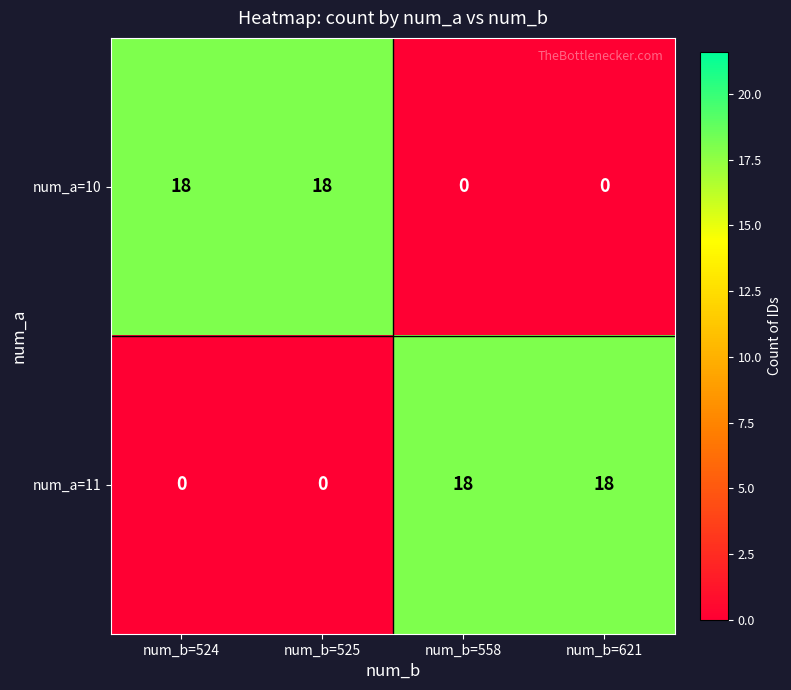

What is the difference between the maximum and minimum values in the num_a=11 series?

18